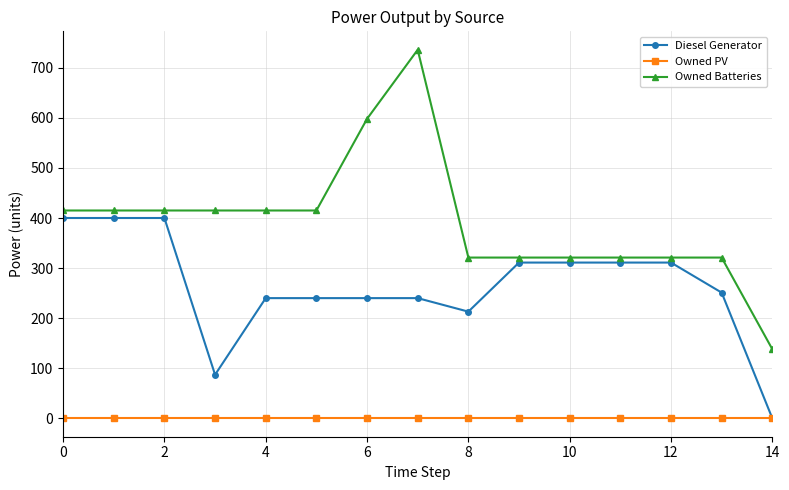

What is the maximum value shown in the chart?

736